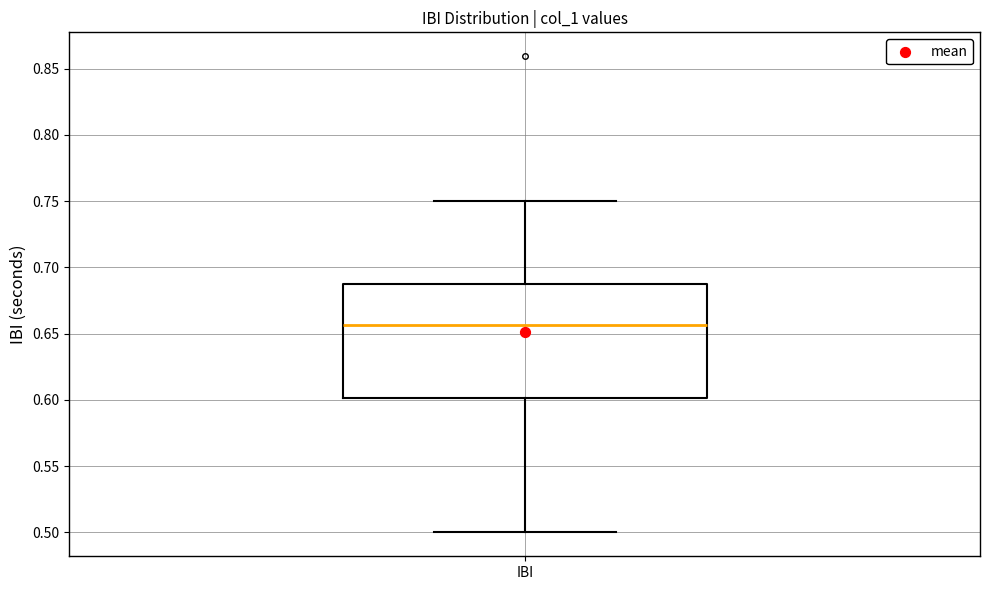

Read this box plot against the y-axis: the position of the median line, the range covered by the box, and the ends of both whiskers. The values are not printed on the chart, so give them approximately, as read against the axis.

median 0.655, box 0.600 to 0.690, whiskers 0.500 to 0.750